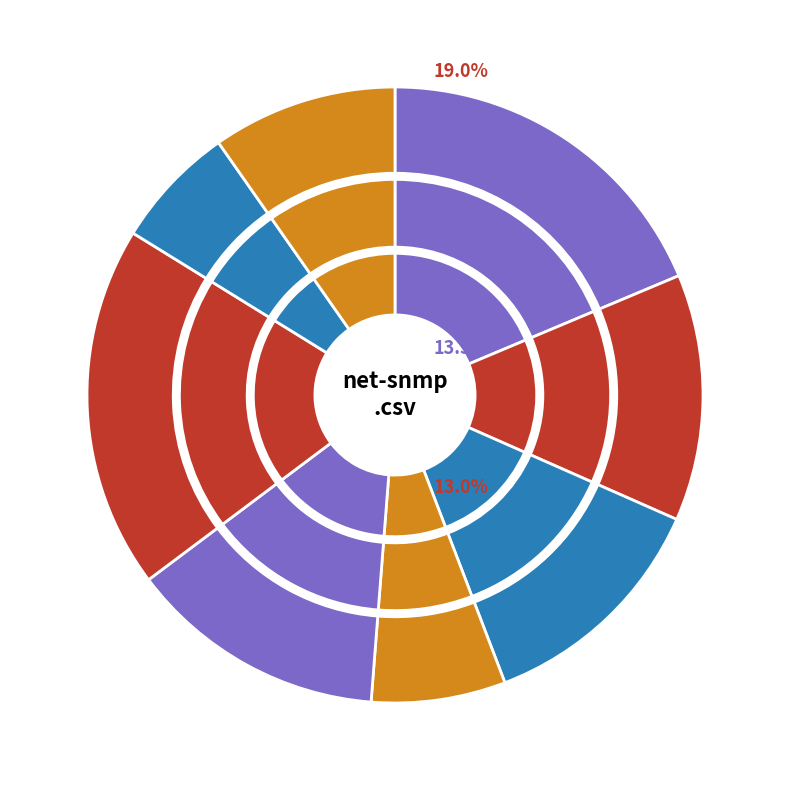

To the nearest percent, what is the difference between the powerfolder-.csv and decidr.csv slice percentages?

12%